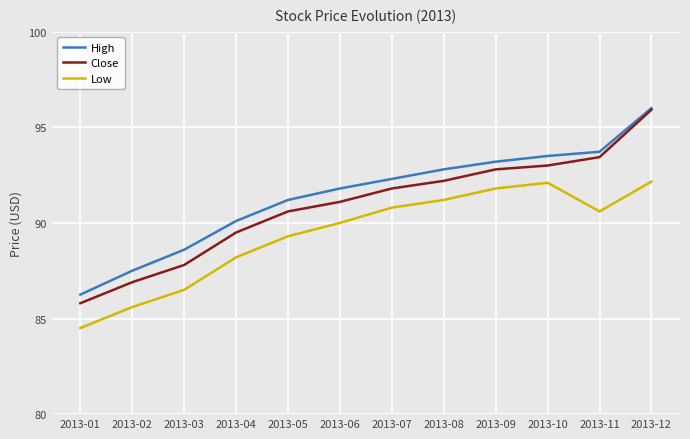

What is the approximate value of Close at 2013-07?

91.8